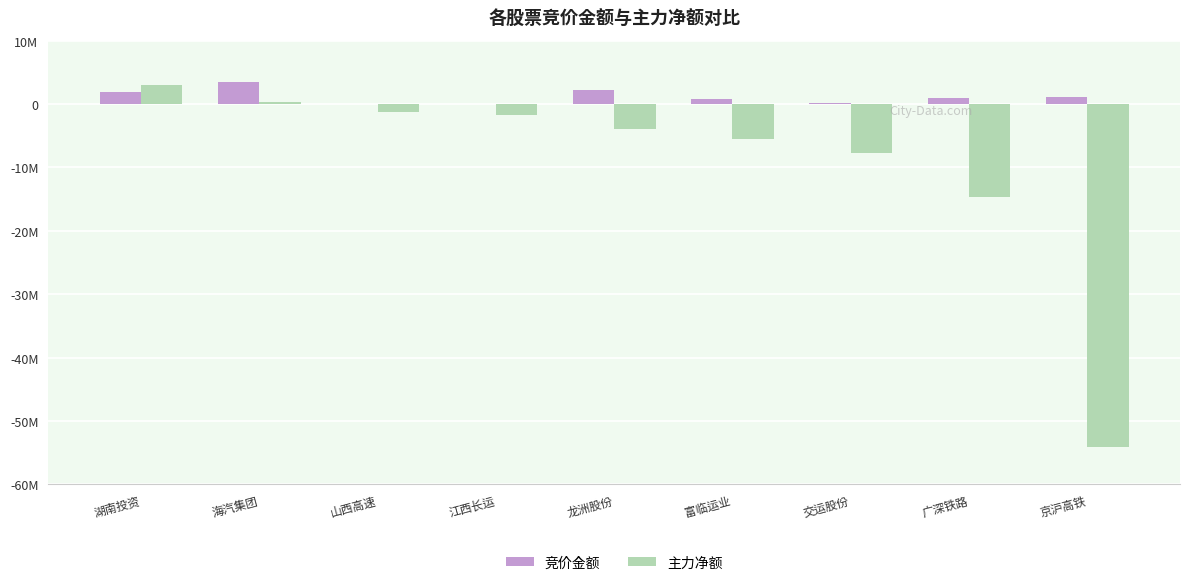

Which series has the widest spread of values?

主力净额